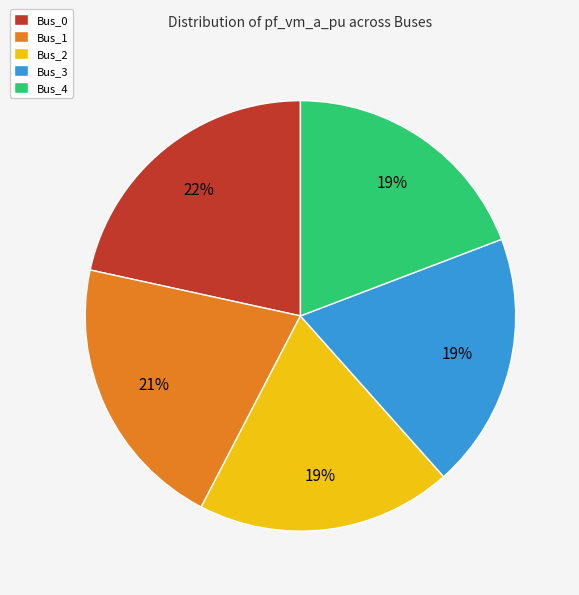

Does Bus_4 account for over 50% of the chart?

No